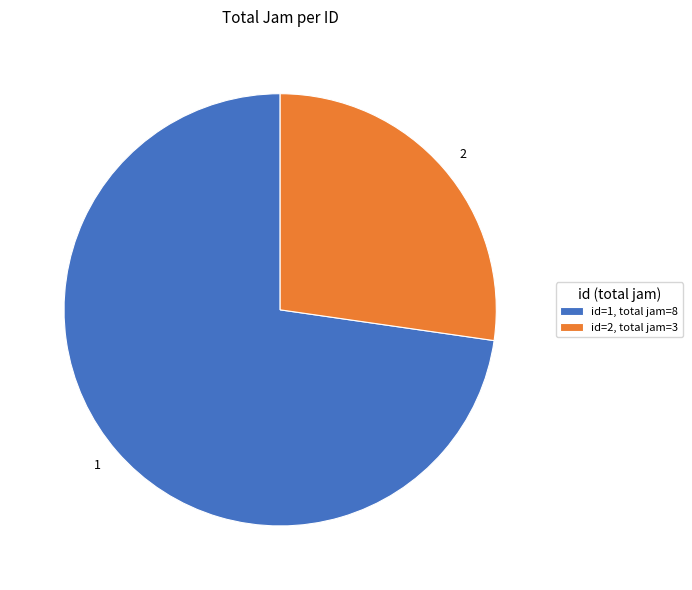

Which has a higher value, 2 or 1?

1